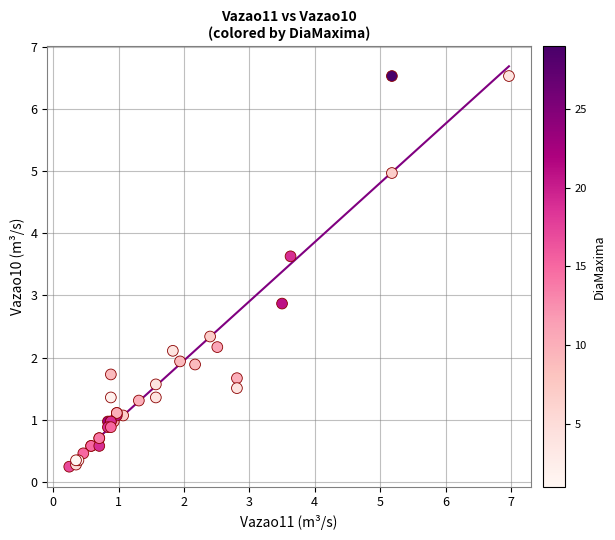

What Y value in the scatter plot is closest to 3?

2.9